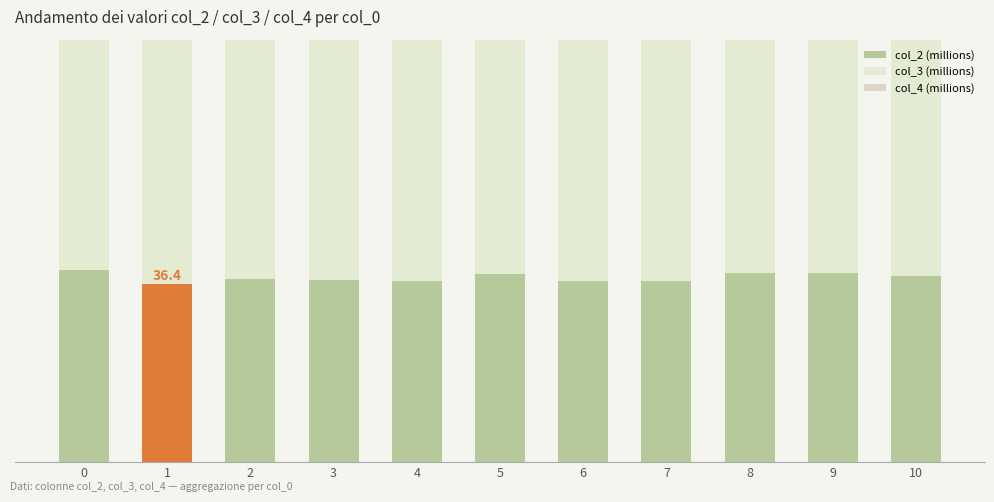

What is the highest value of the col_4 (millions) series?

4.3